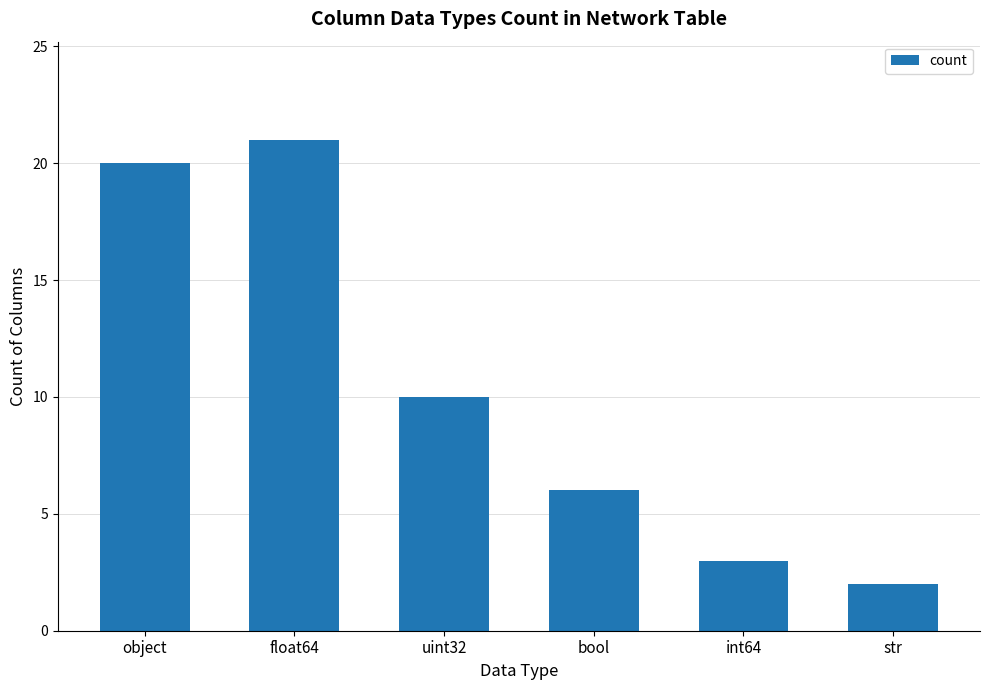

Where is the data nearest to the value 11?

uint32